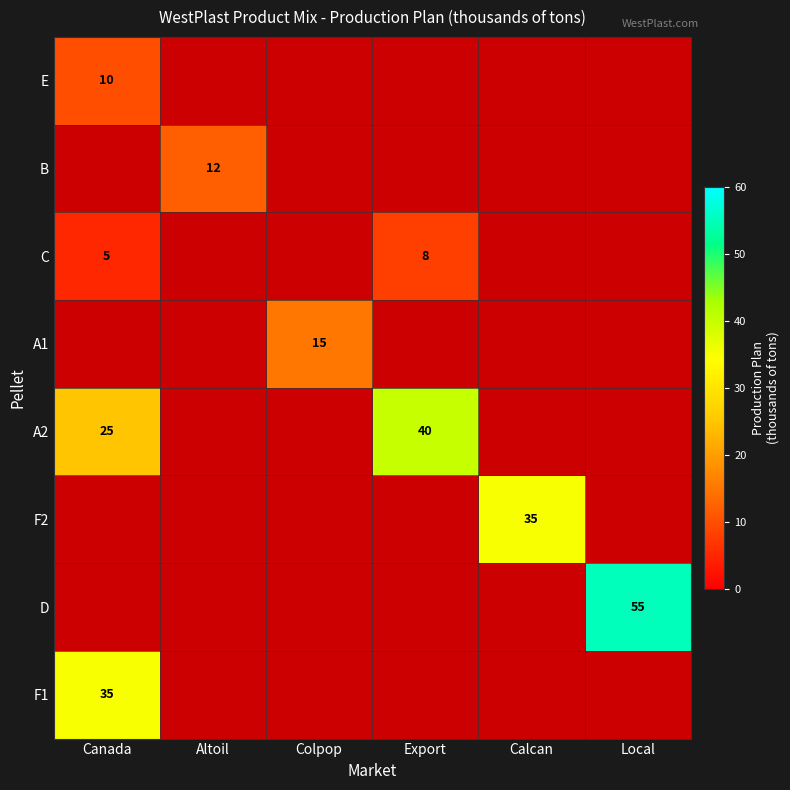

At how many categories does at least one series exceed 28?

4